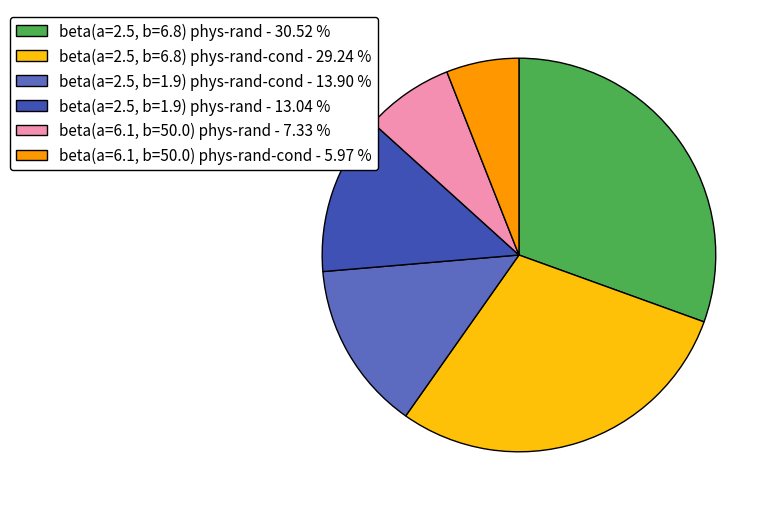

Count the number of slices in the pie.

6